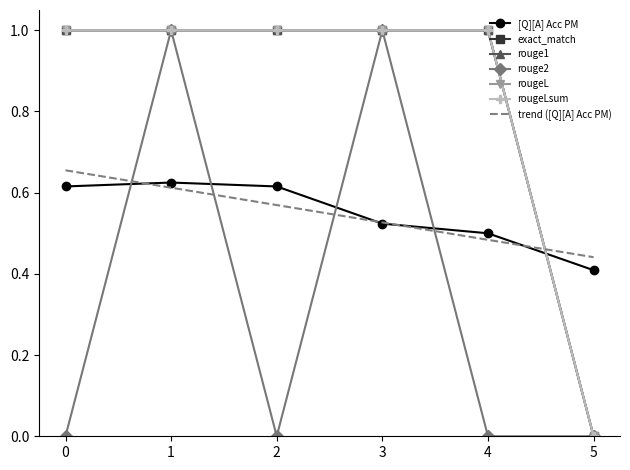

Does the chart have visible grid lines?

No